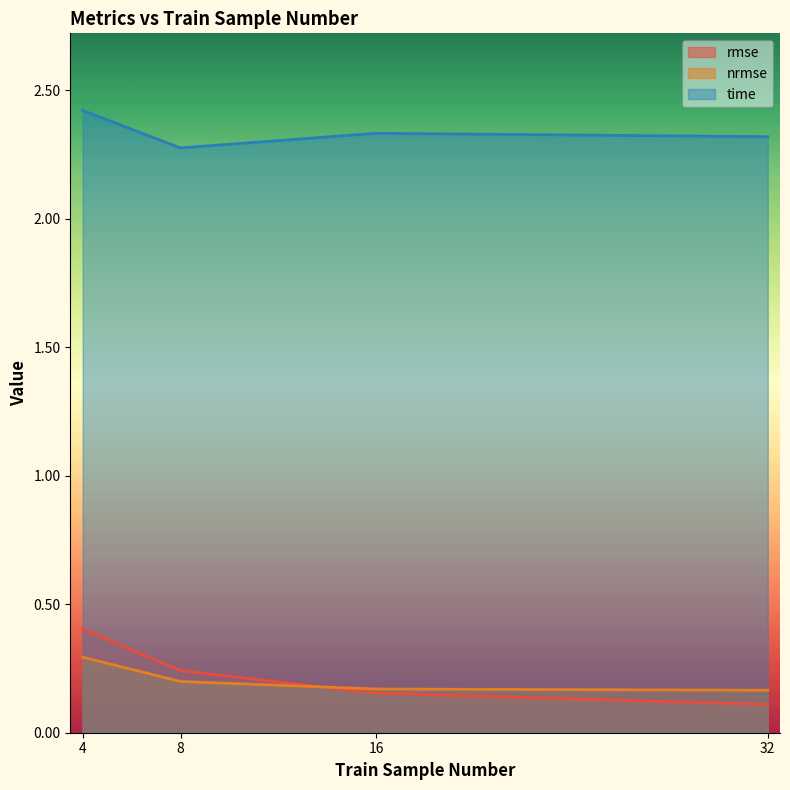

Reading right to left, what are all the values shown in this chart?

rmse: 32=0.1	16=0.2	8=0.2	4=0.4
nrmse: 32=0.2	16=0.2	8=0.2	4=0.3
time: 32=2.3	16=2.3	8=2.3	4=2.4